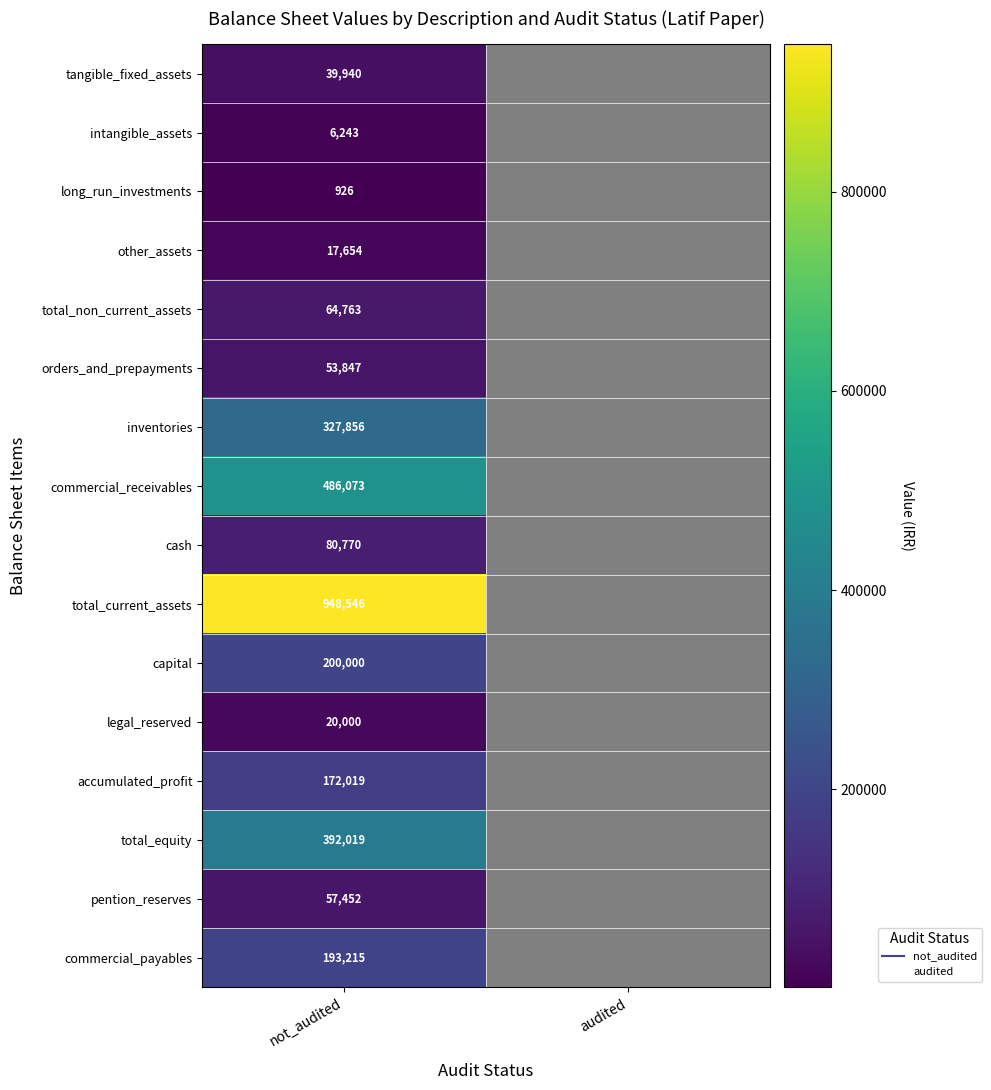

At which category is the sum across all series the highest?

not_audited